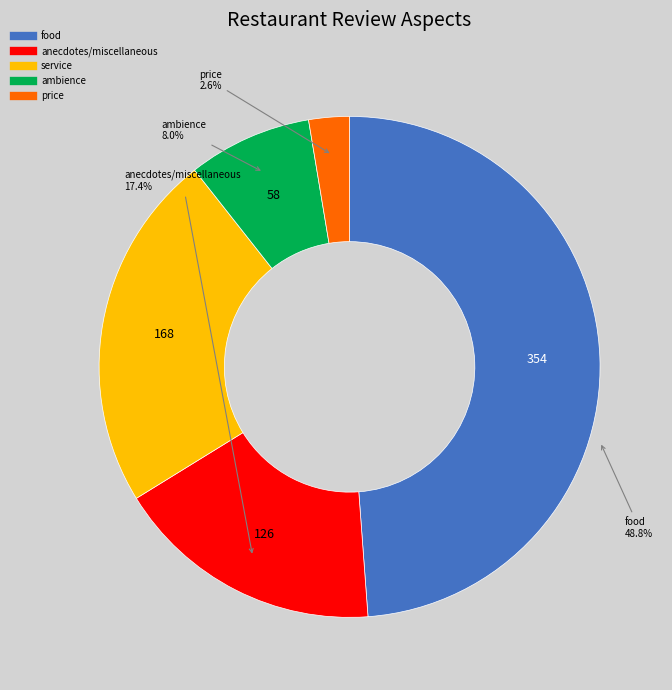

What is the largest slice in the pie chart?

food